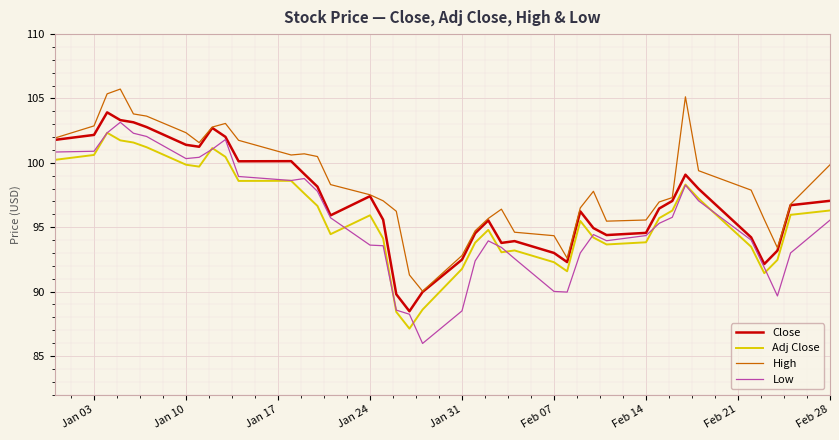

In Low, how many points are higher than both neighbors (excluding endpoints)?

6